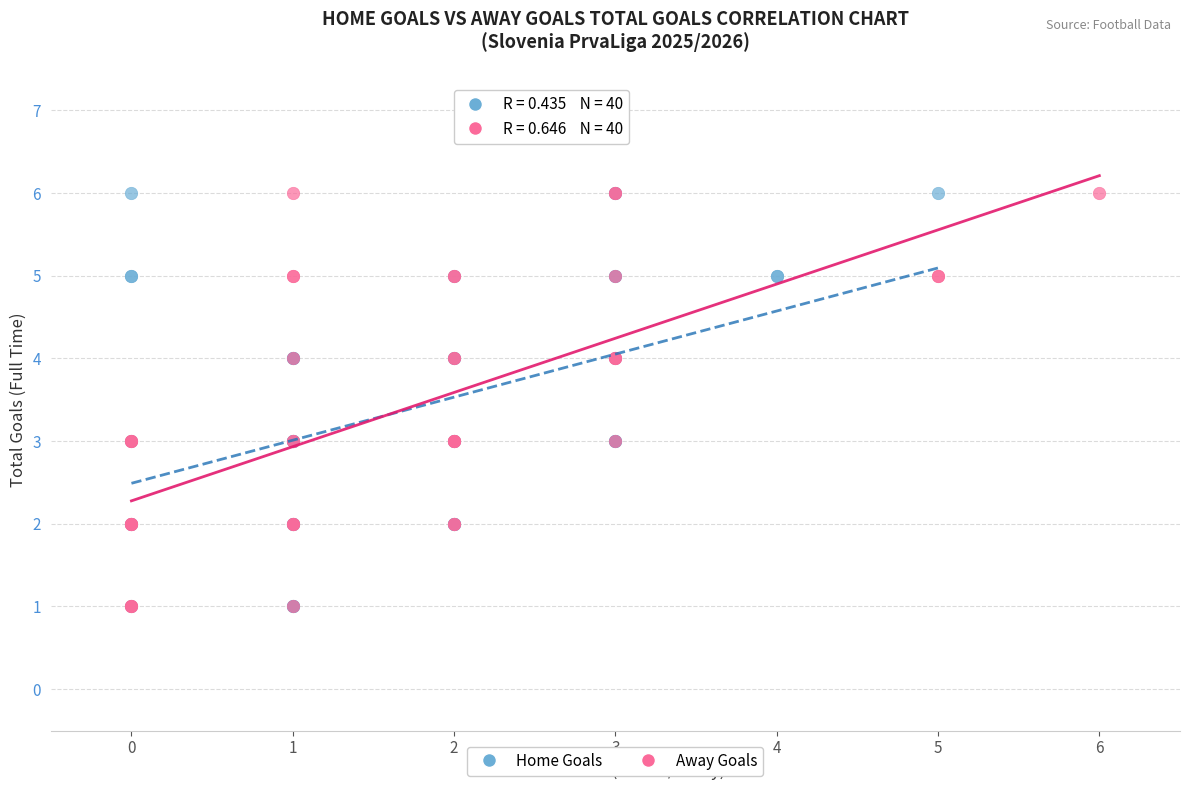

What are all the series names shown in the legend?

Home Goals, Away Goals